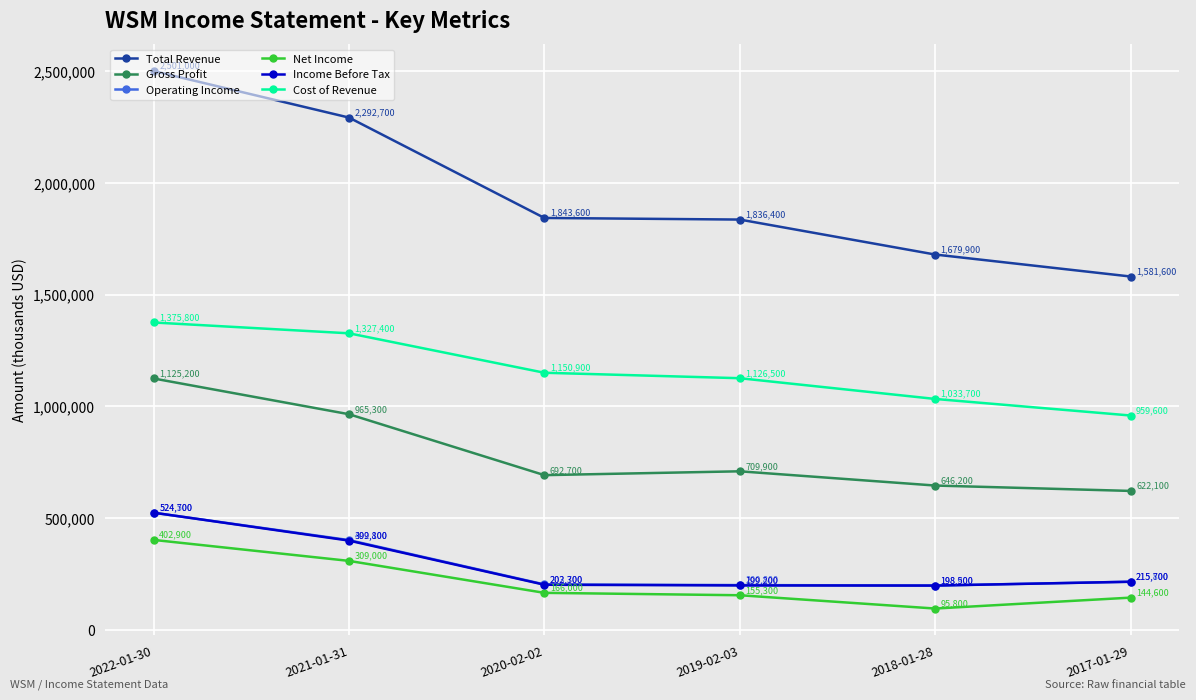

What is the sum of all Income Before Tax values?

1740200